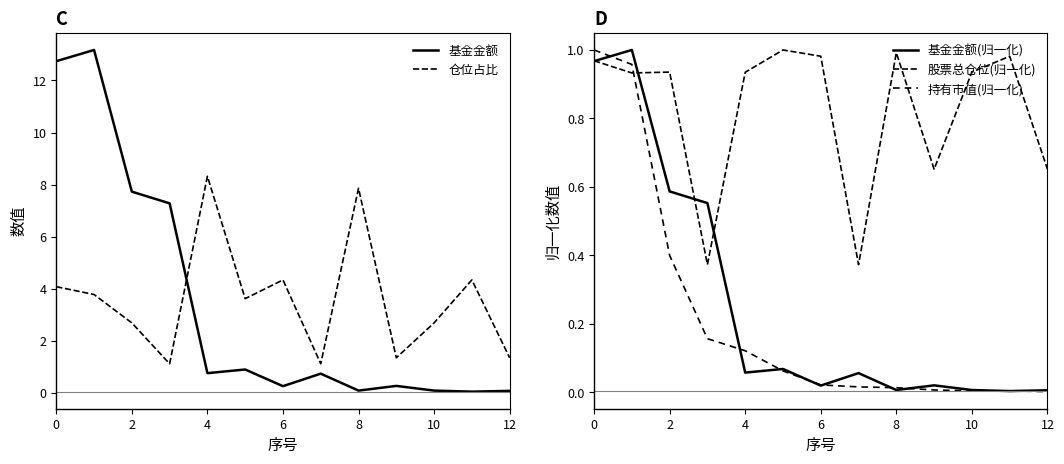

What are all the series names shown in the legend?

基金金额, 仓位占比, 基金金额(归一化), 股票总仓位(归一化), 持有市值(归一化)